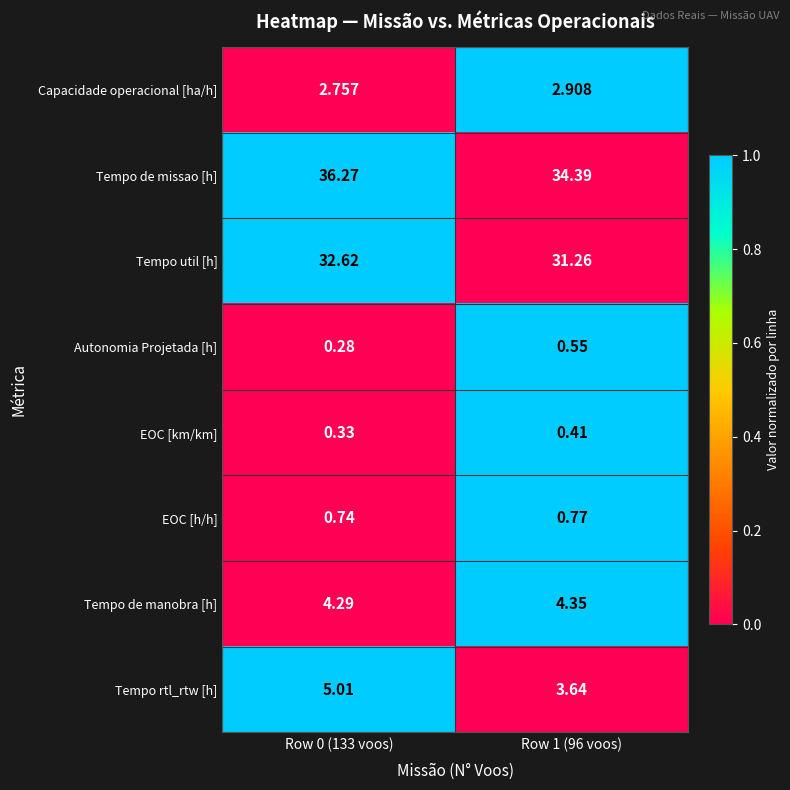

Is the value of EOC [h/h] at Row 1 (96 voos) greater than the value of Tempo util [h] at Row 1 (96 voos)?

No